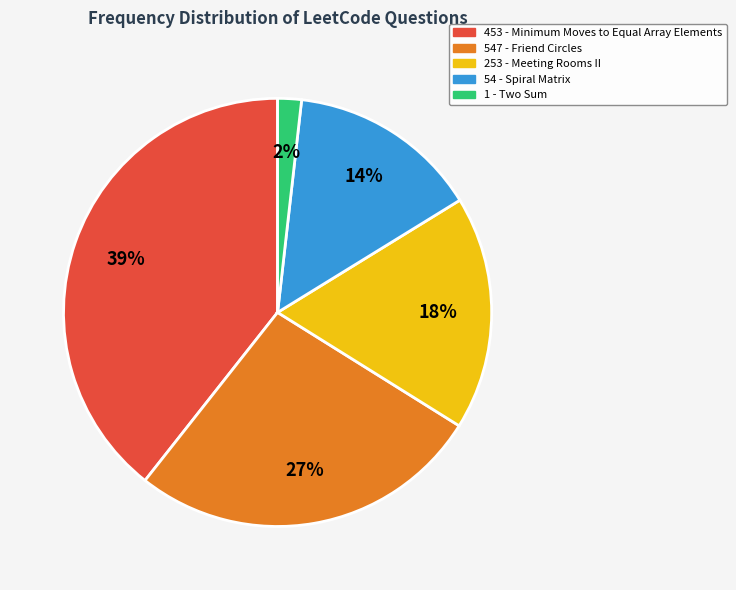

Is there a majority slice in this chart?

No